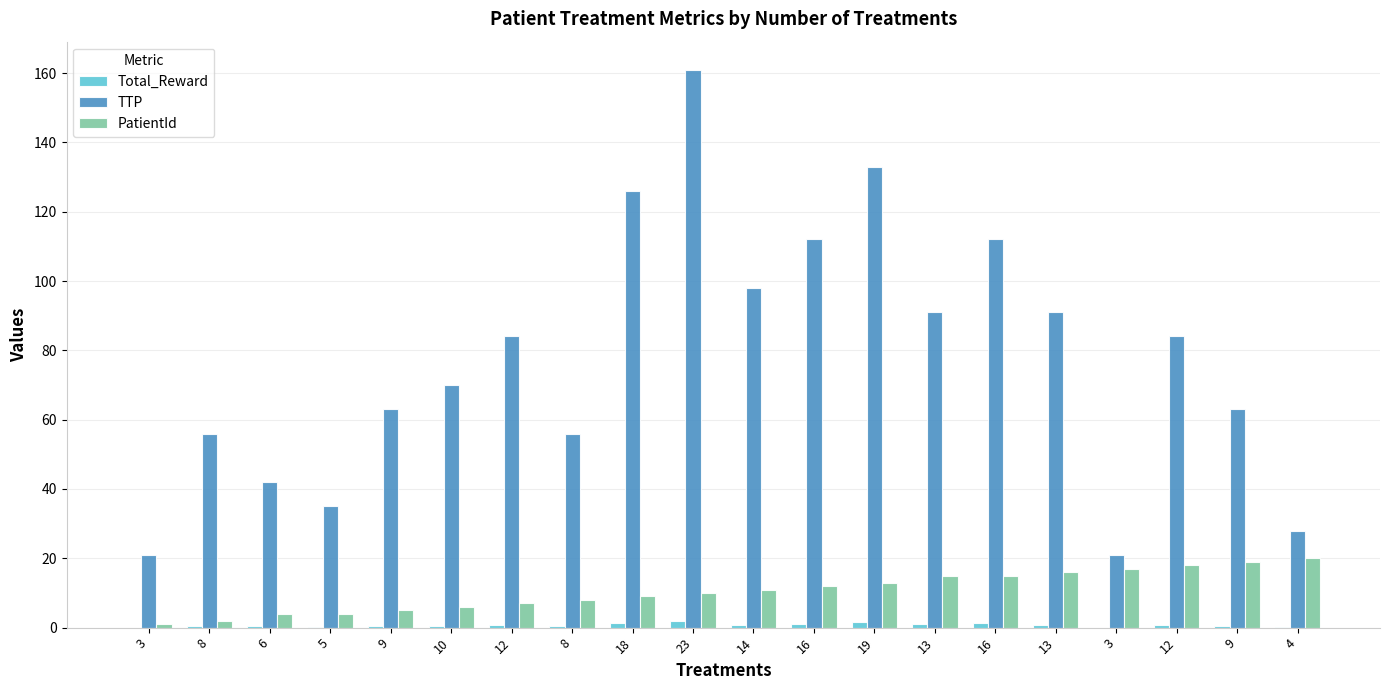

Does the chart contain stacked bars?

No